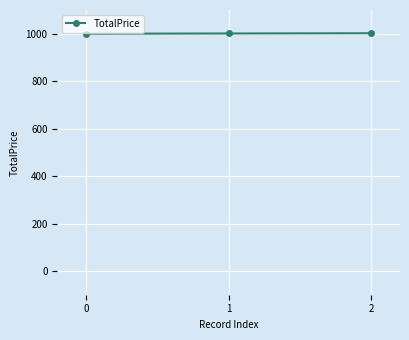

What is the greatest value displayed?

1002